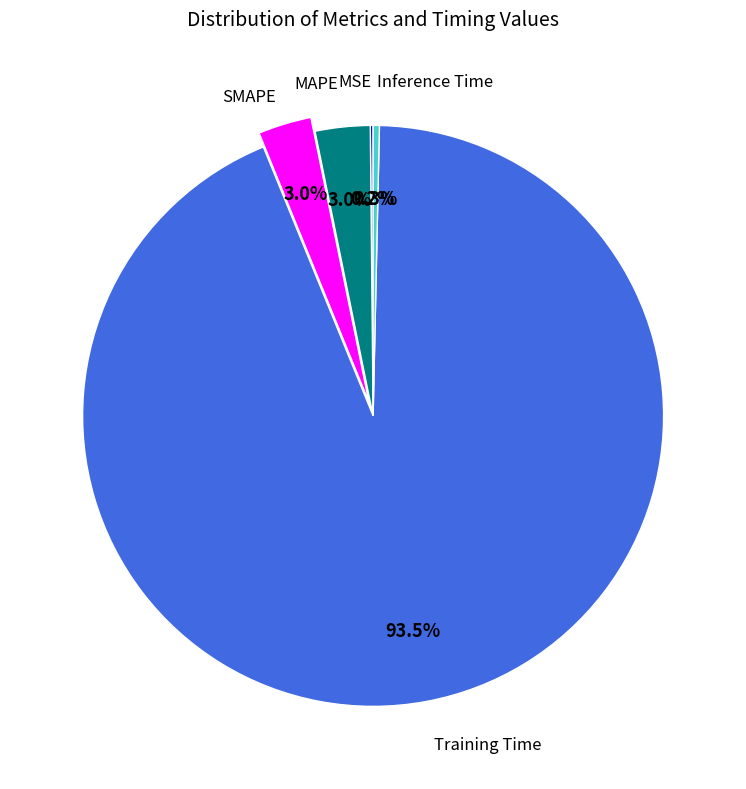

Is there a majority slice in this chart?

Yes